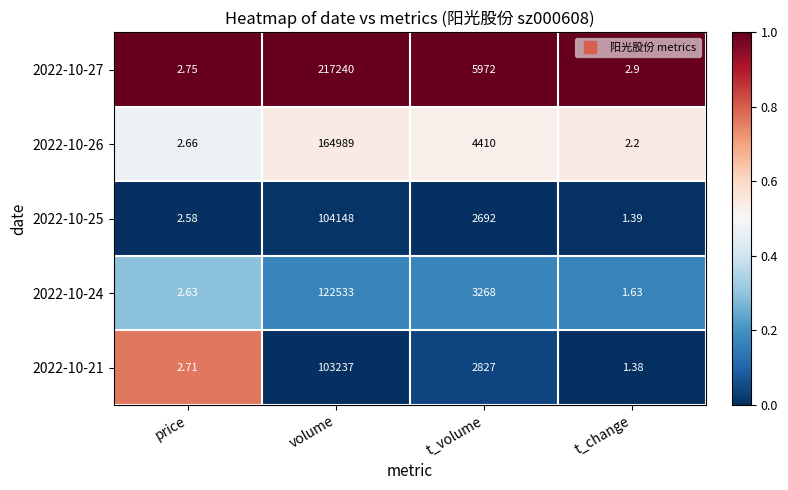

Which category has the lowest value across all series?

t_change